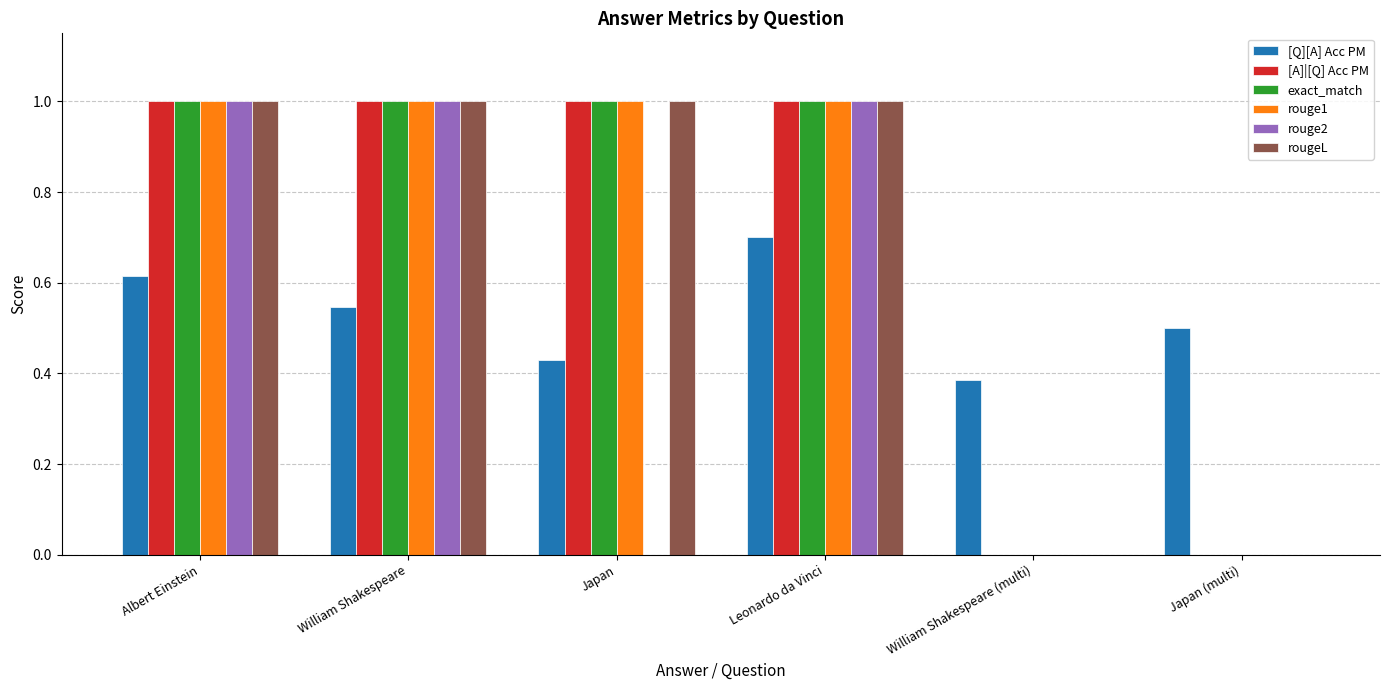

Is the value of rouge1 at William Shakespeare (multi) greater than the value of [A]|[Q] Acc PM at Japan?

No